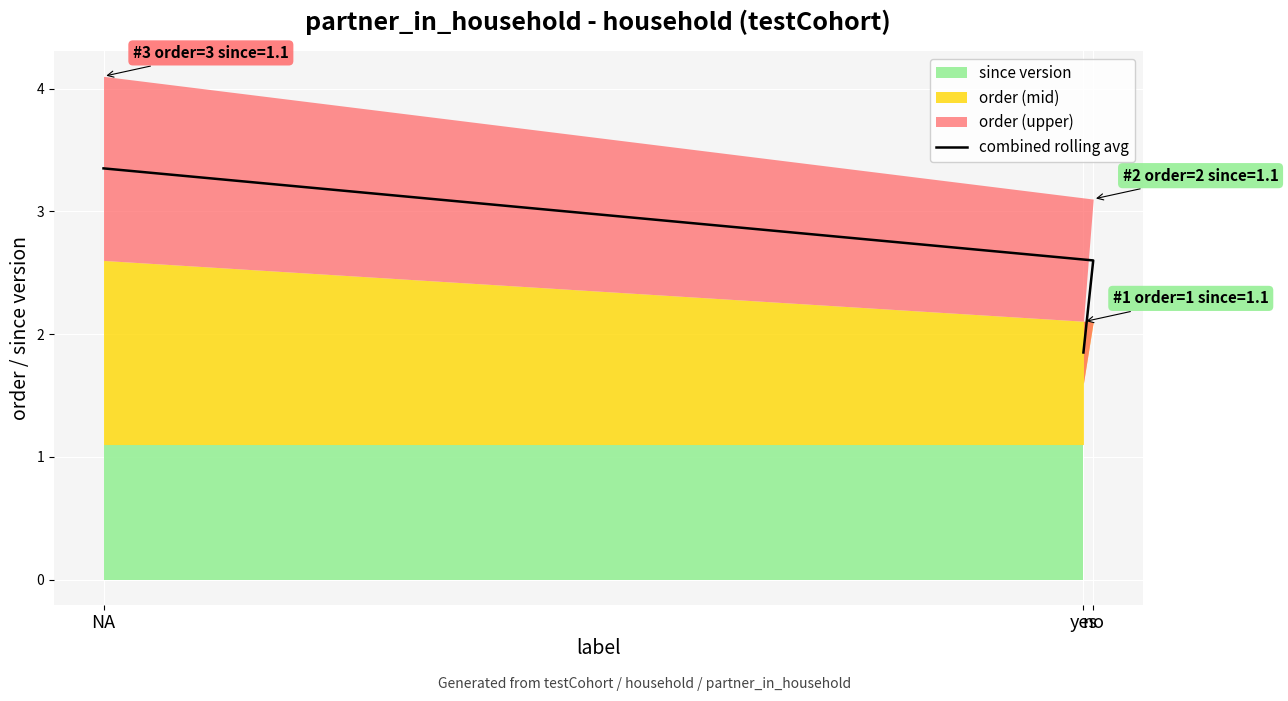

List the labels in order of value, largest first.

NA, no, yes